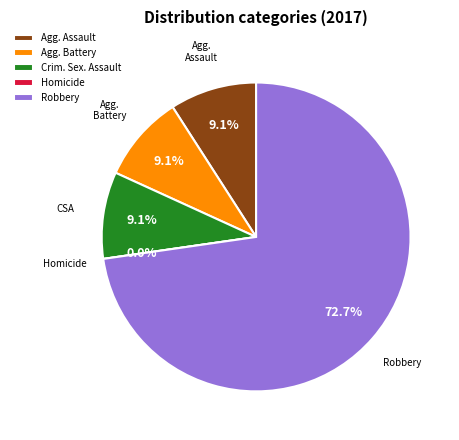

To the nearest percent, what is the average slice percentage?

20%